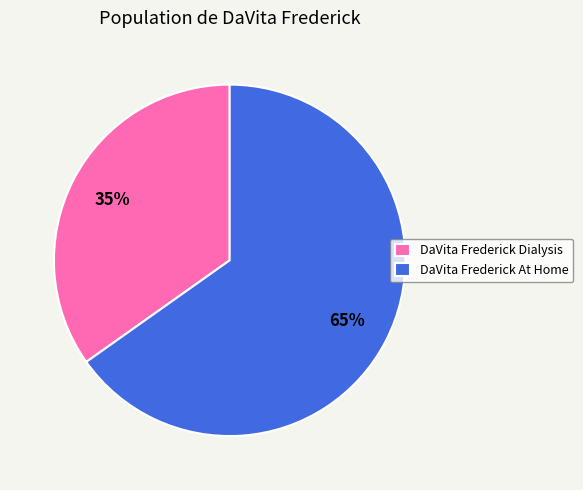

Do DaVita Frederick Dialysis and DaVita Frederick At Home together represent more than half of the pie?

Yes